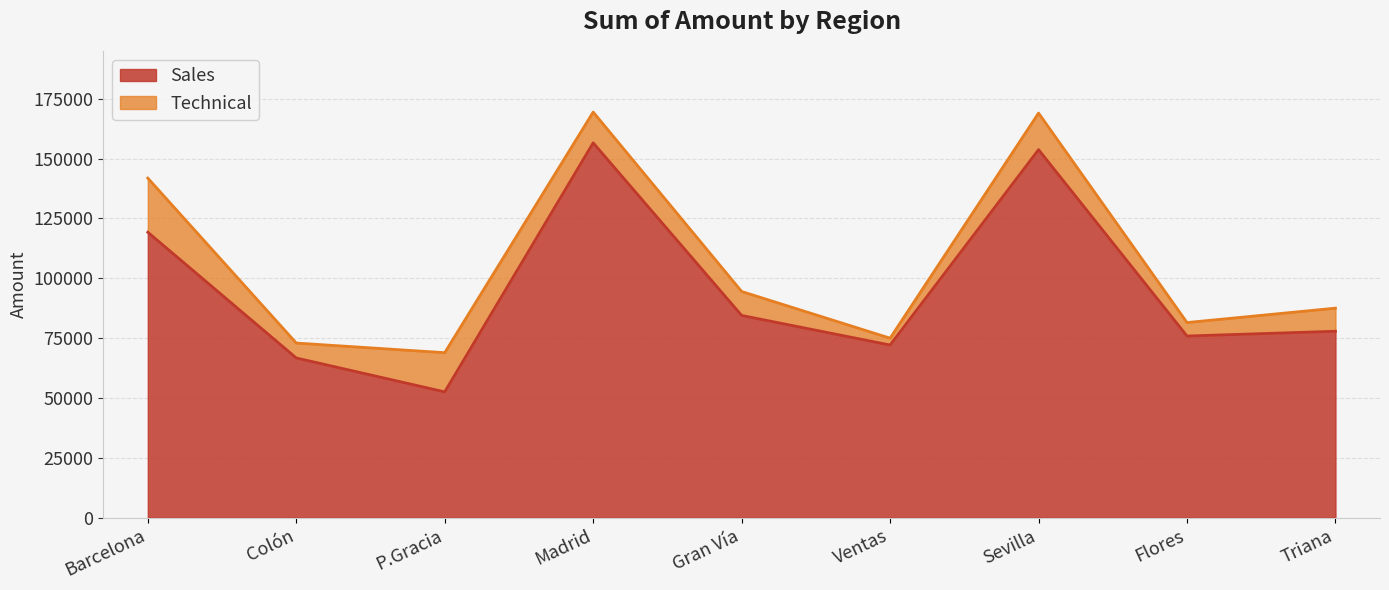

What is the total value across all series at Gran Vía?

94455